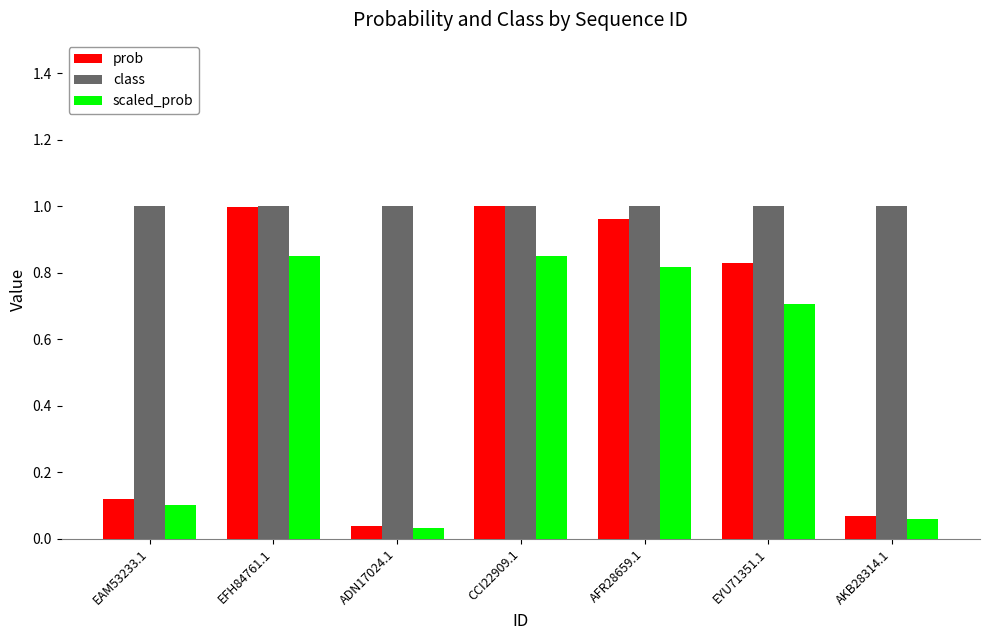

What is the total value across all series at CCI22909.1?

2.8